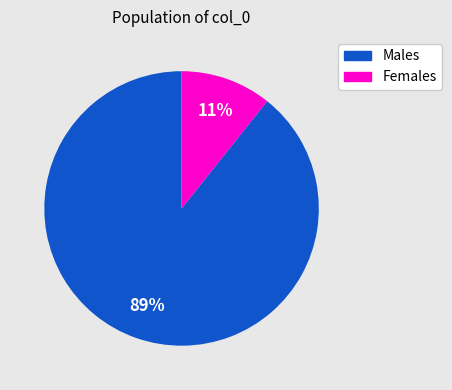

Do Males and Females together represent more than half of the pie?

Yes